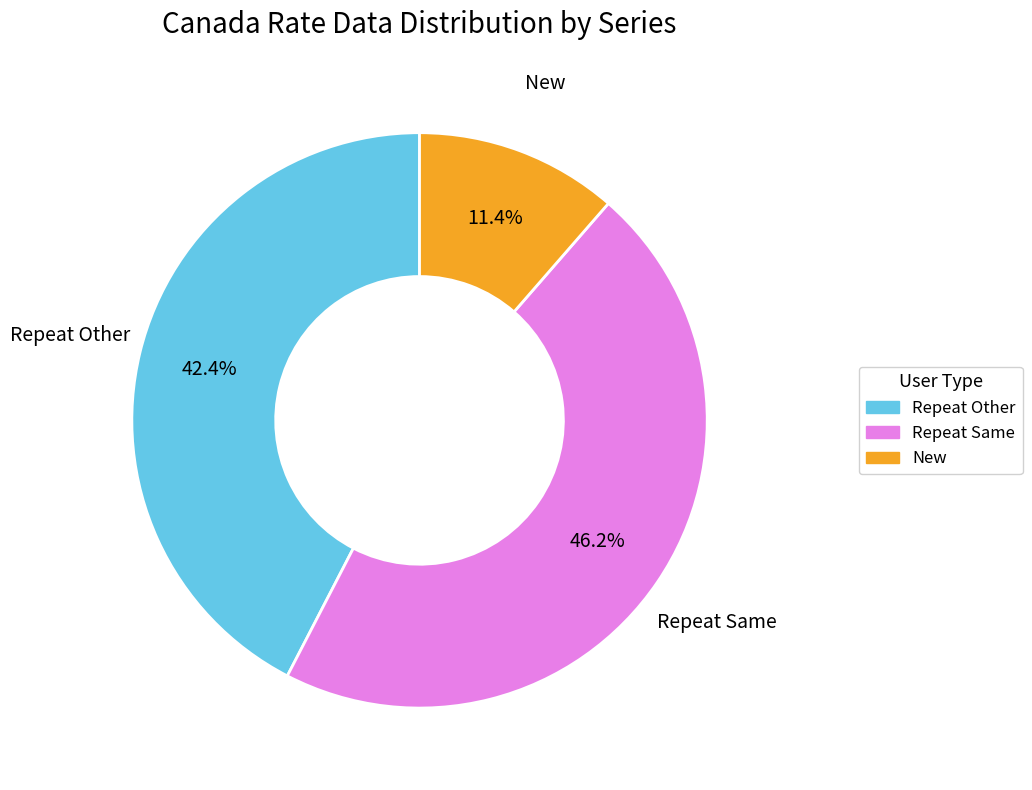

Is there any slice that represents more than half of the pie?

No